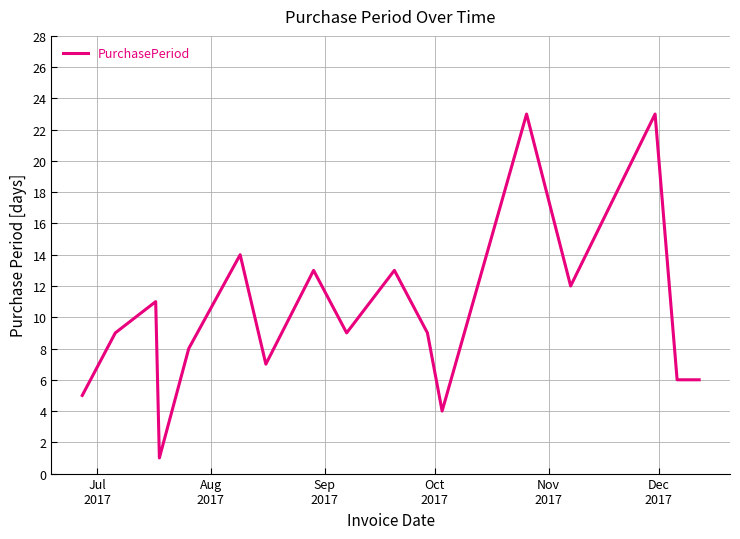

What is the maximum value shown in the chart?

23